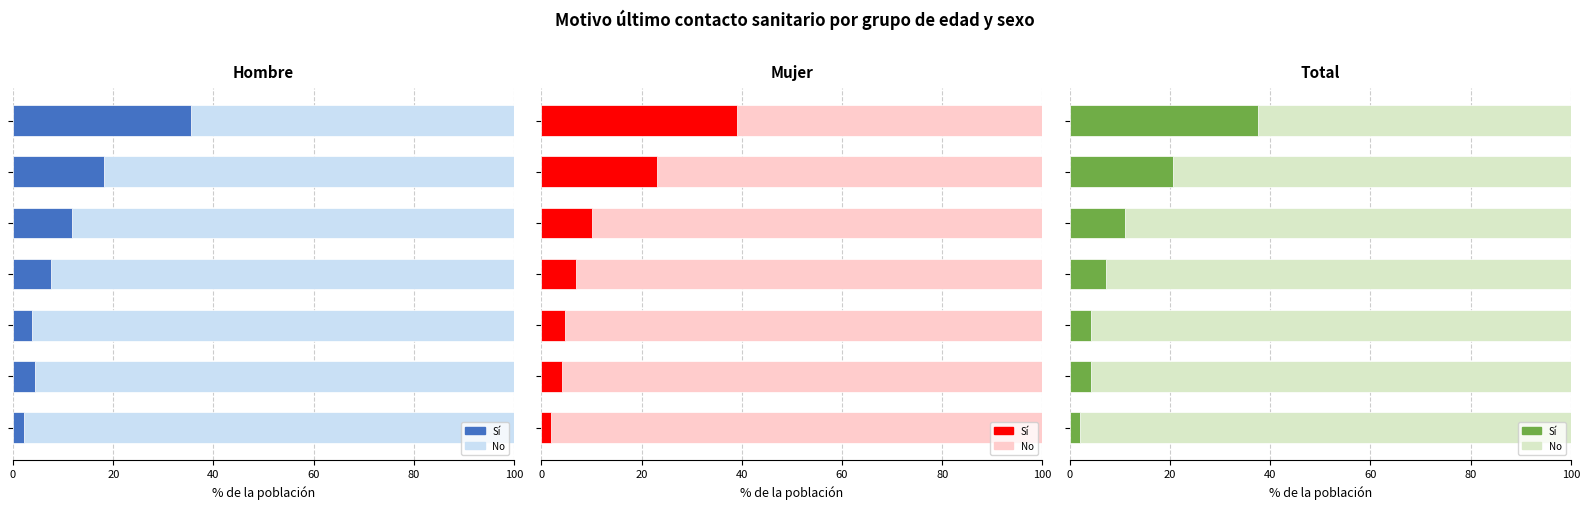

What is the spread (max minus min) of values at 0?

96.0